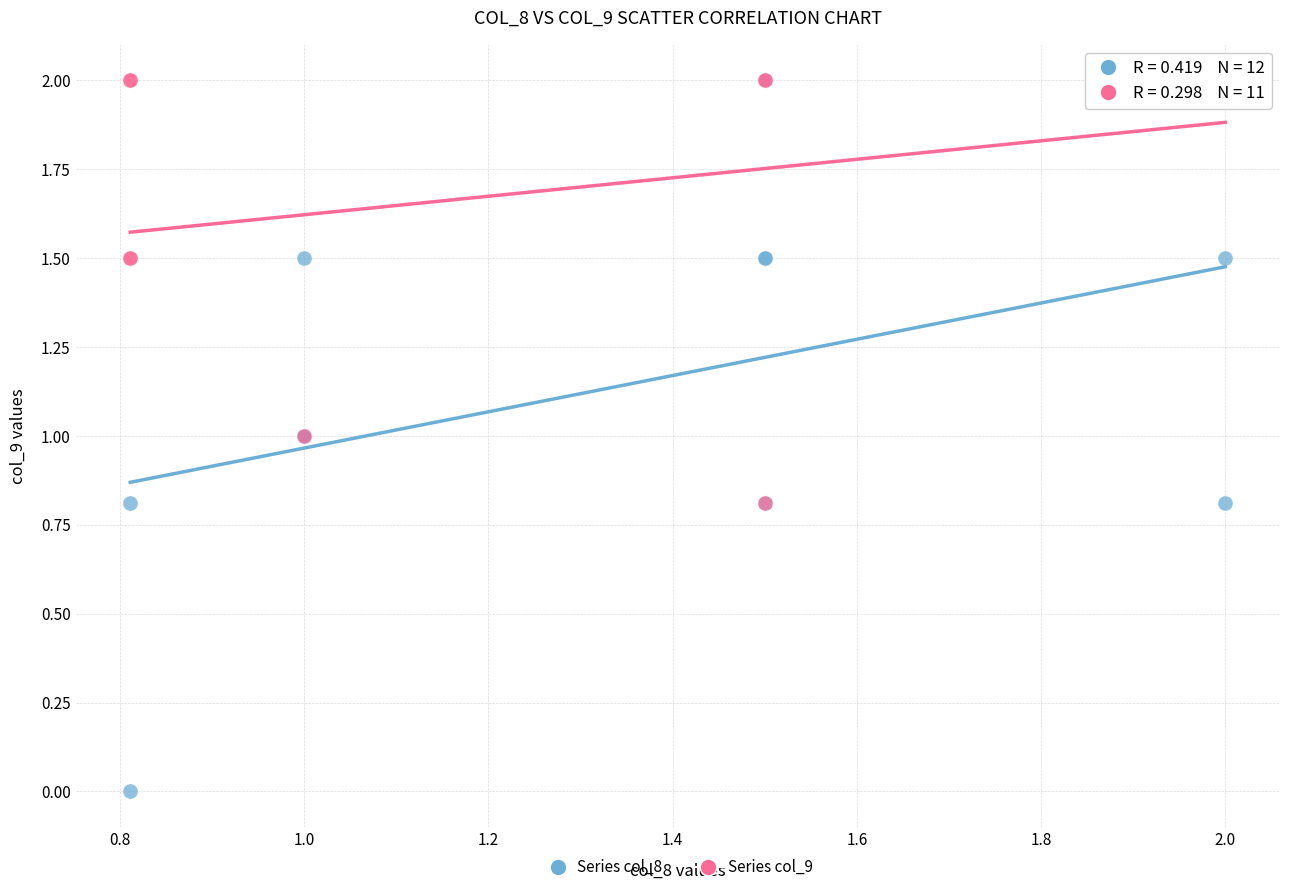

What are all the series names shown in the legend?

Series col_8, Series col_9